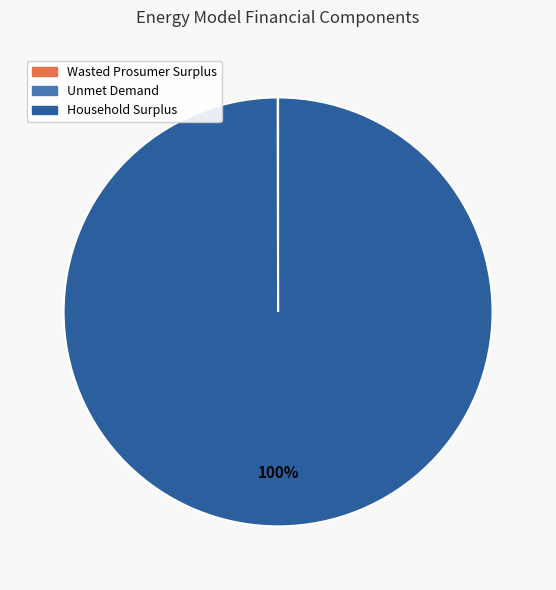

True or false: Household Surplus accounts for 85% of the total.

False